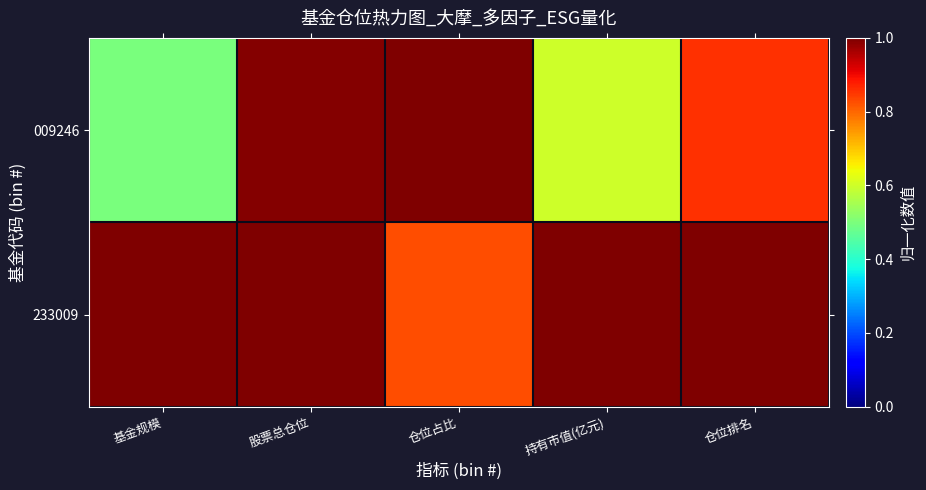

What is the smallest value displayed?

0.5